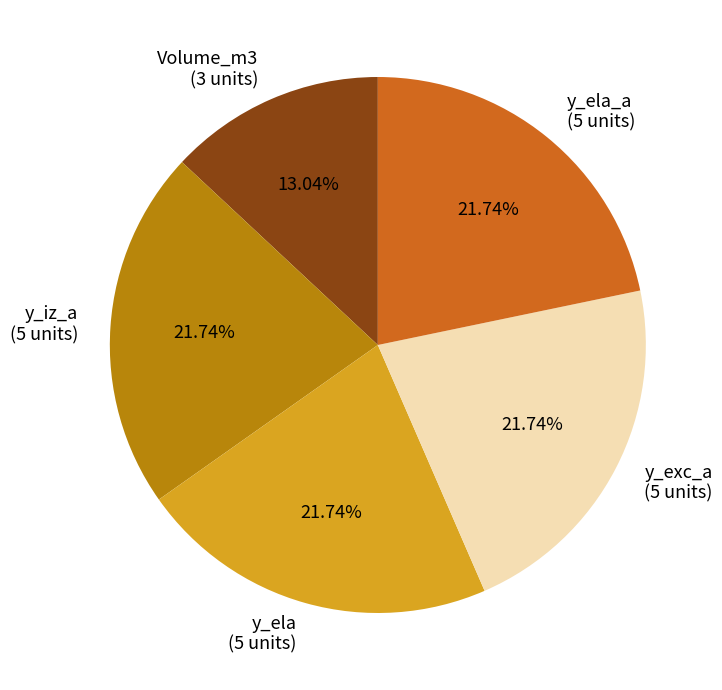

Do y_iz_a (5 units) and y_ela (5 units) together represent more than half of the pie?

No